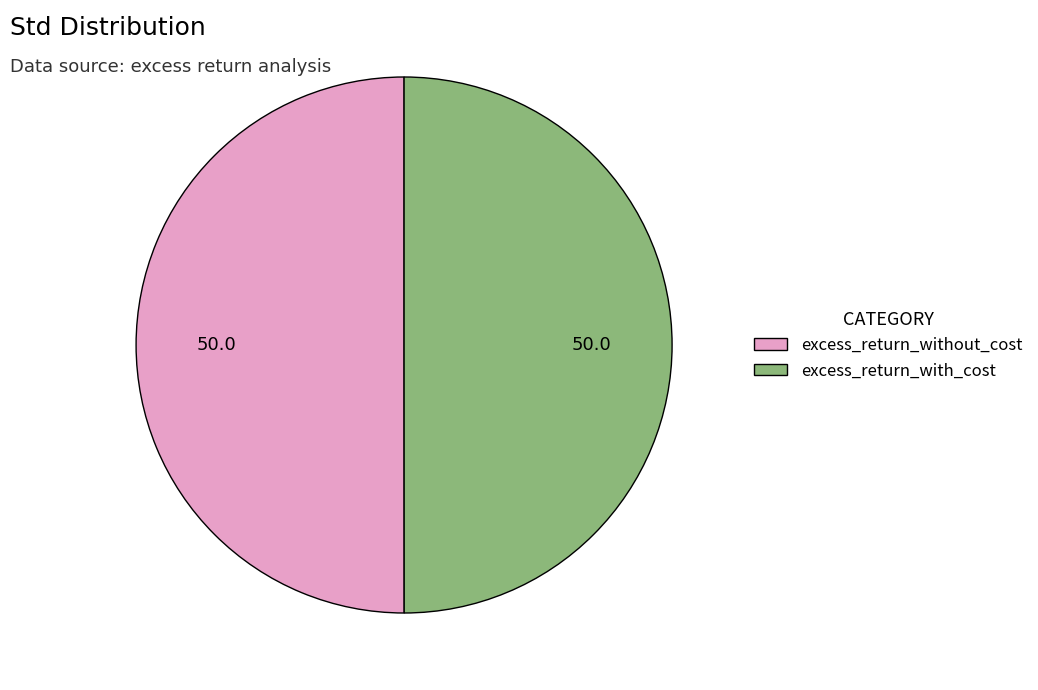

Do excess_return_without_cost and excess_return_with_cost together represent more than half of the pie?

Yes